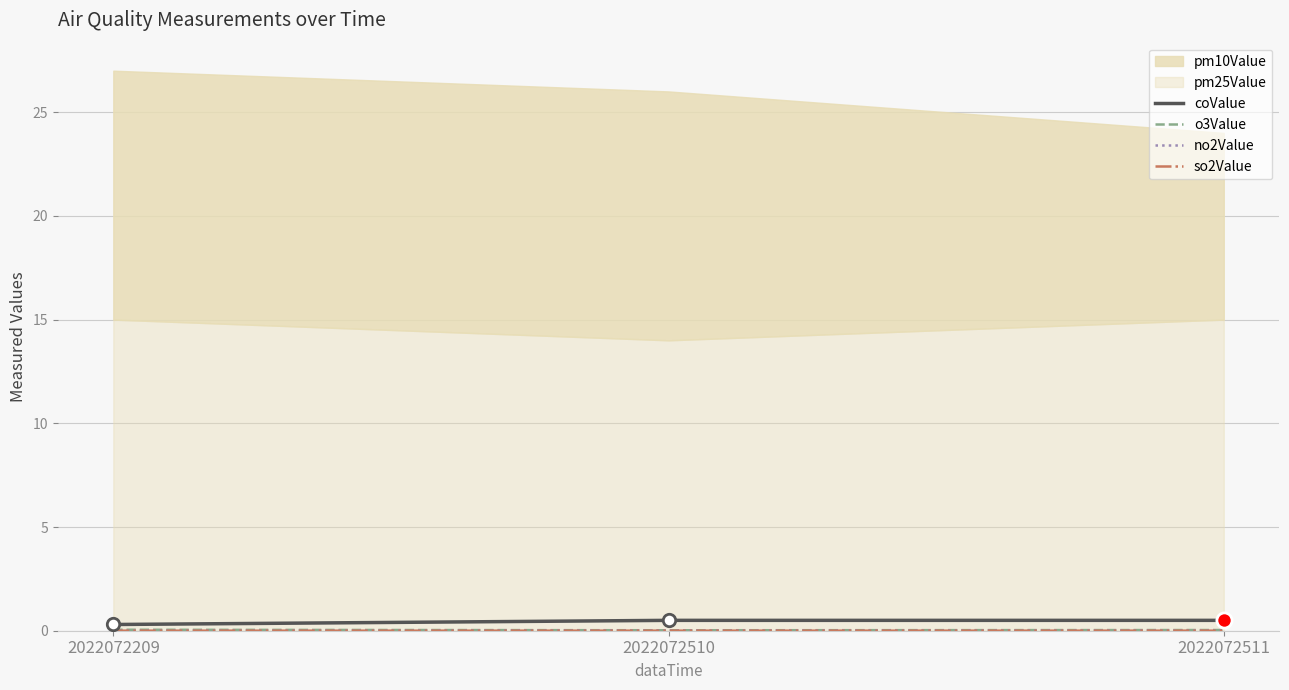

At how many categories does at least one series exceed 0?

3